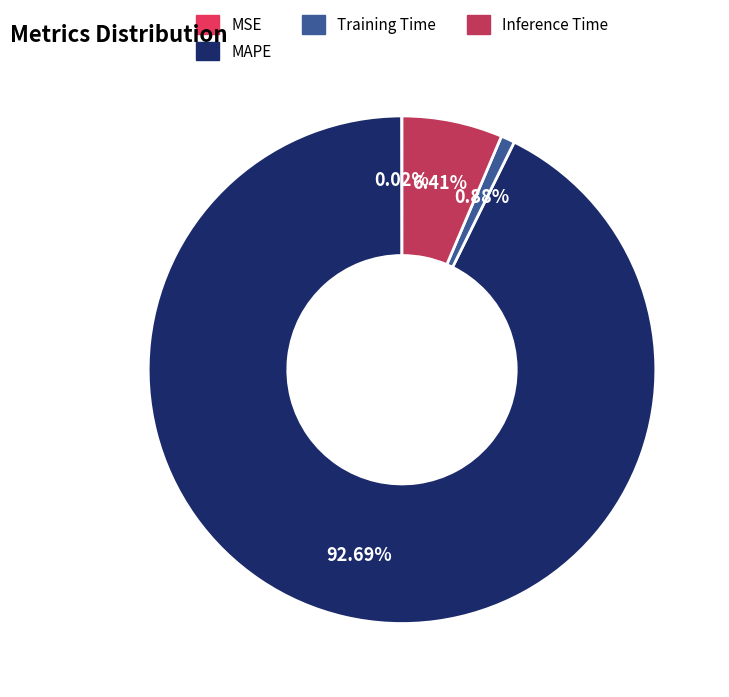

Is there a majority slice in this chart?

Yes